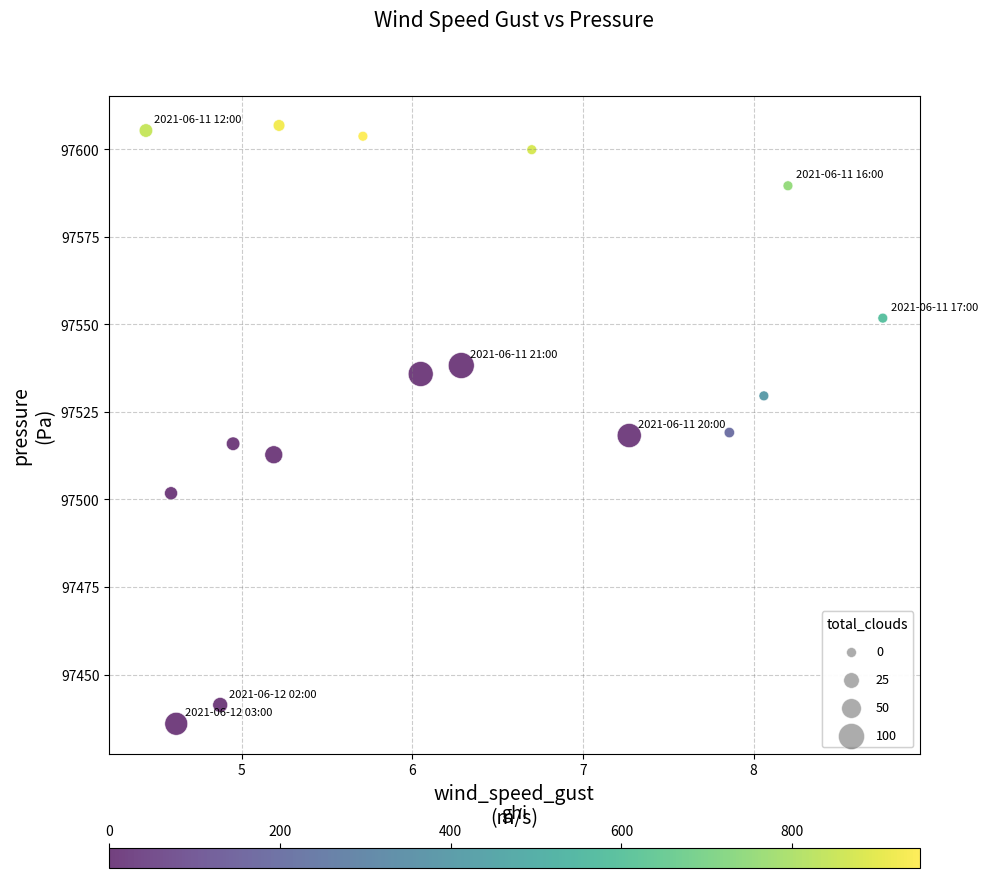

What is the range of X values (max minus min)?

4.3